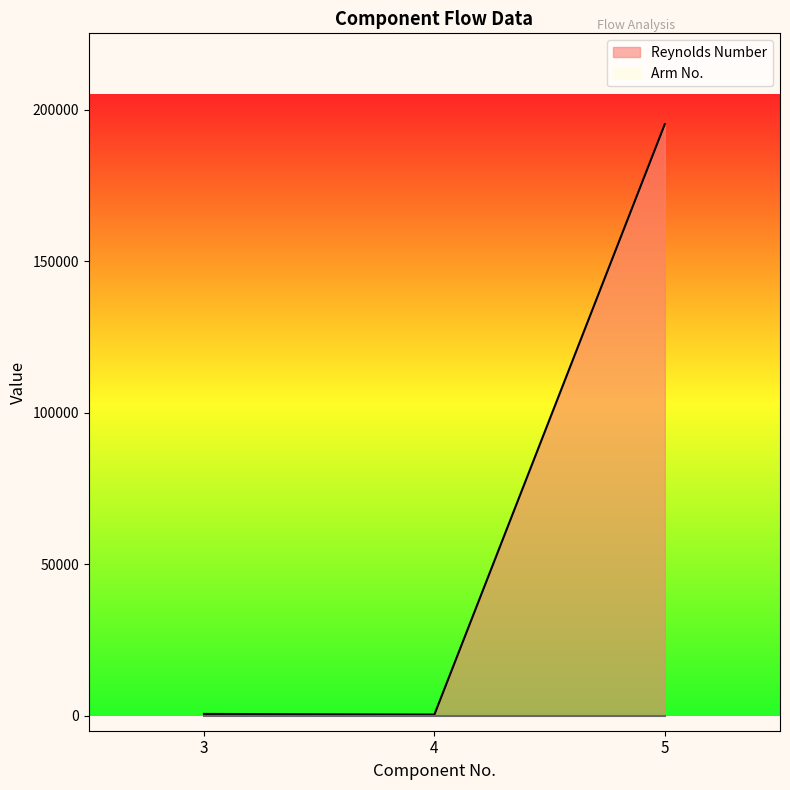

Reading left to right, what are all the values shown in this chart?

3=542.5	4=325.3	5=195258.0